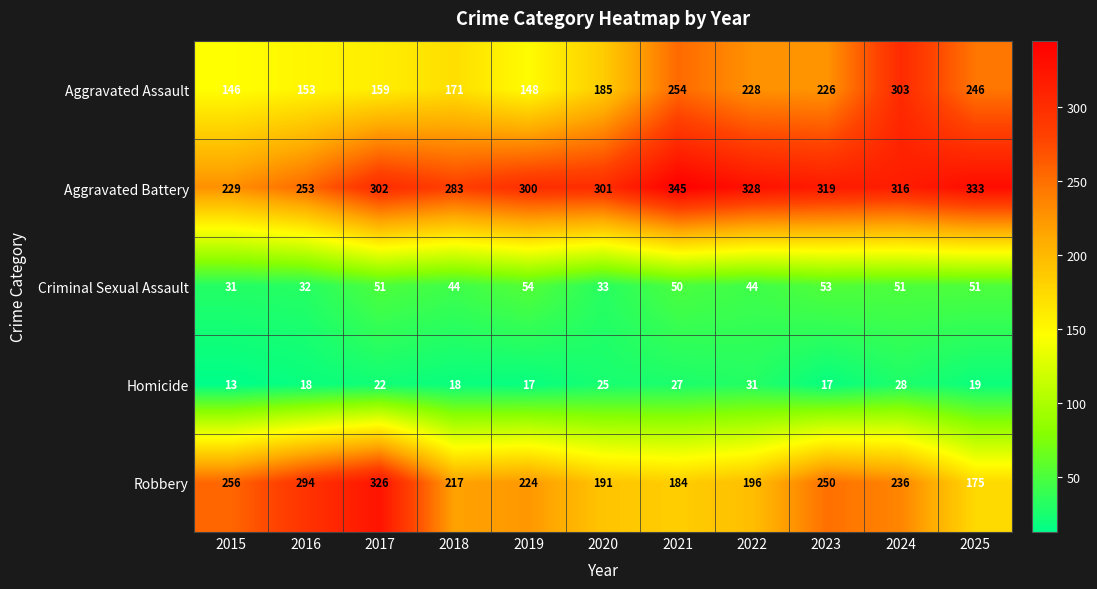

Between 2016 and 2022, which series saw the biggest shift?

Robbery